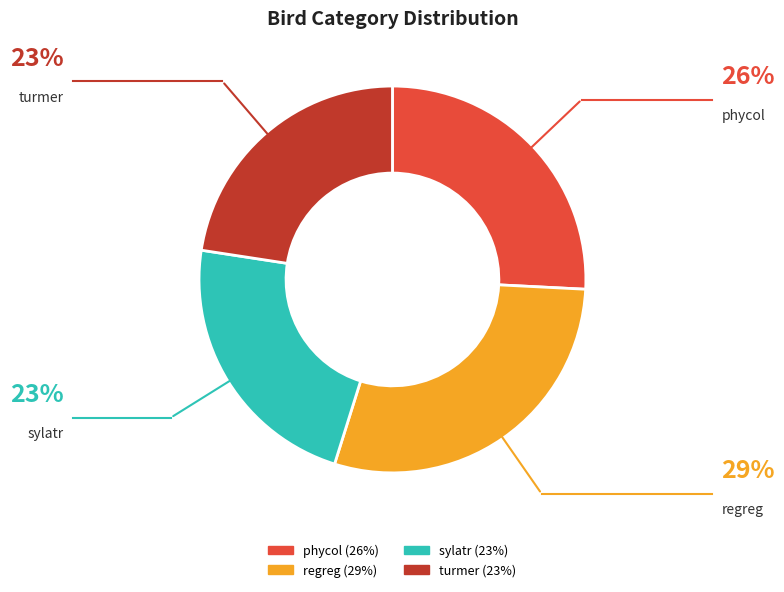

Approximately how many times larger is the value at phycol compared to sylatr?

1.1